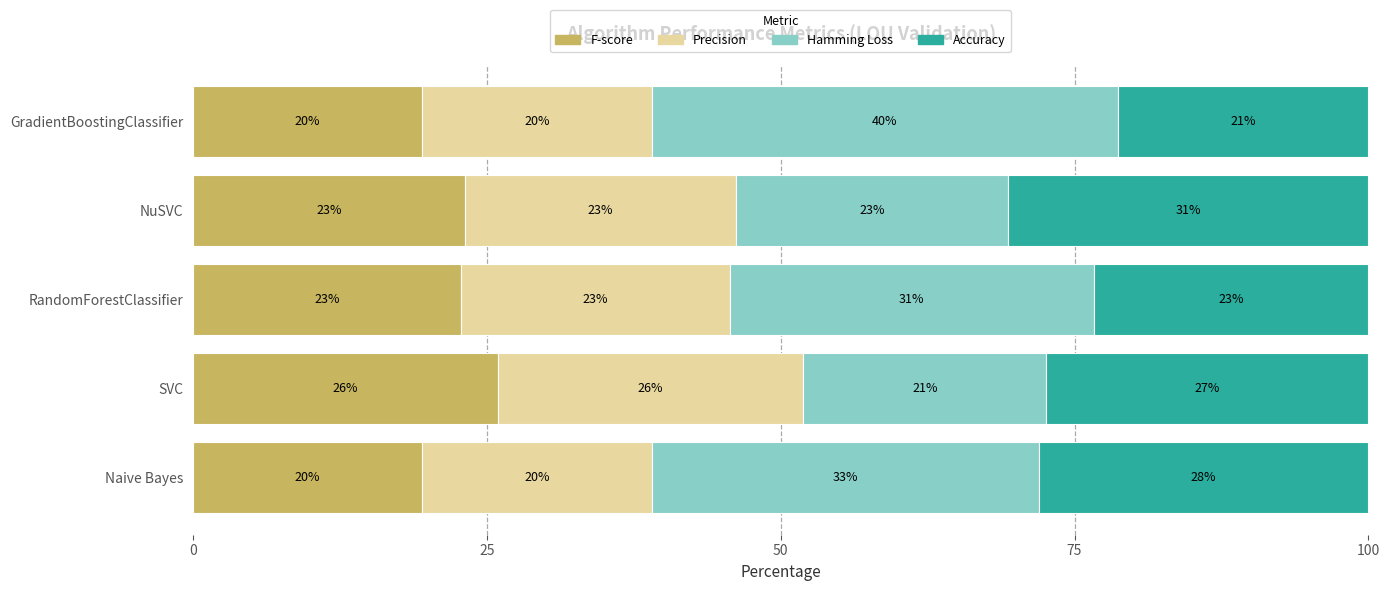

Reading left to right, extract all data points from this chart.

F-score: 19.5	26.0	22.8	23.1	19.5
Precision: 19.5	26.0	22.8	23.1	19.5
Hamming Loss: 32.9	20.7	31.0	23.1	39.6
Accuracy: 28.0	27.4	23.4	30.6	21.3